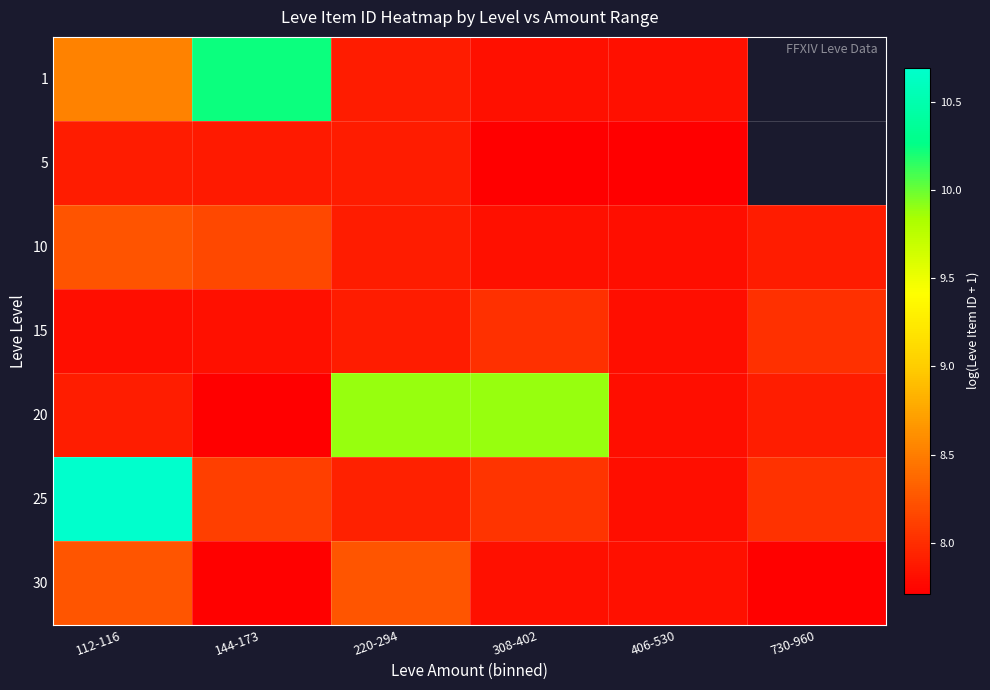

What is the average value of the 15 series?

7.9